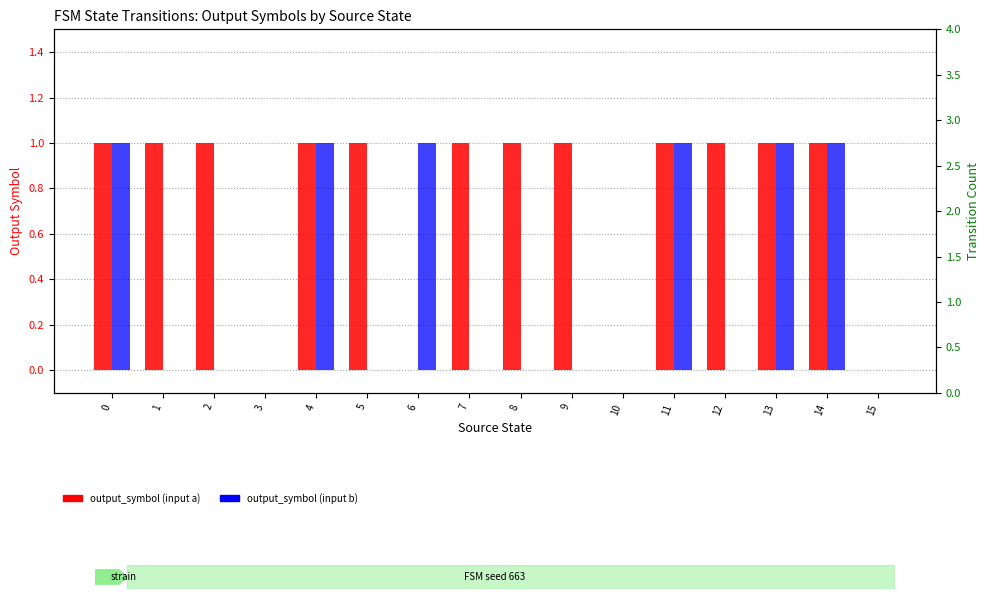

Count the output_symbol (input b) values in the range 0 to 1.

16